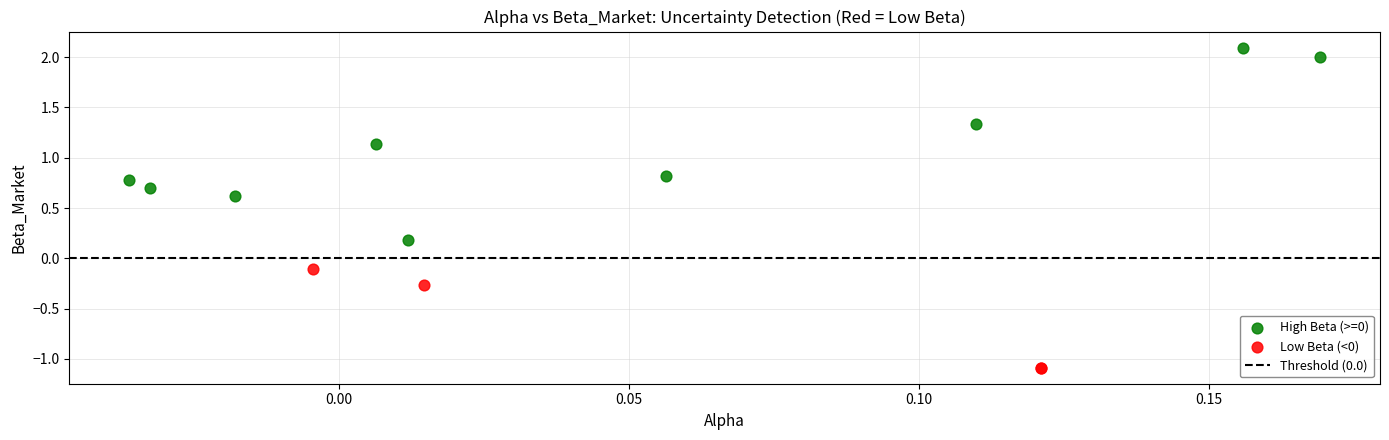

Which series reaches the minimum Y coordinate?

Low Beta (<0)